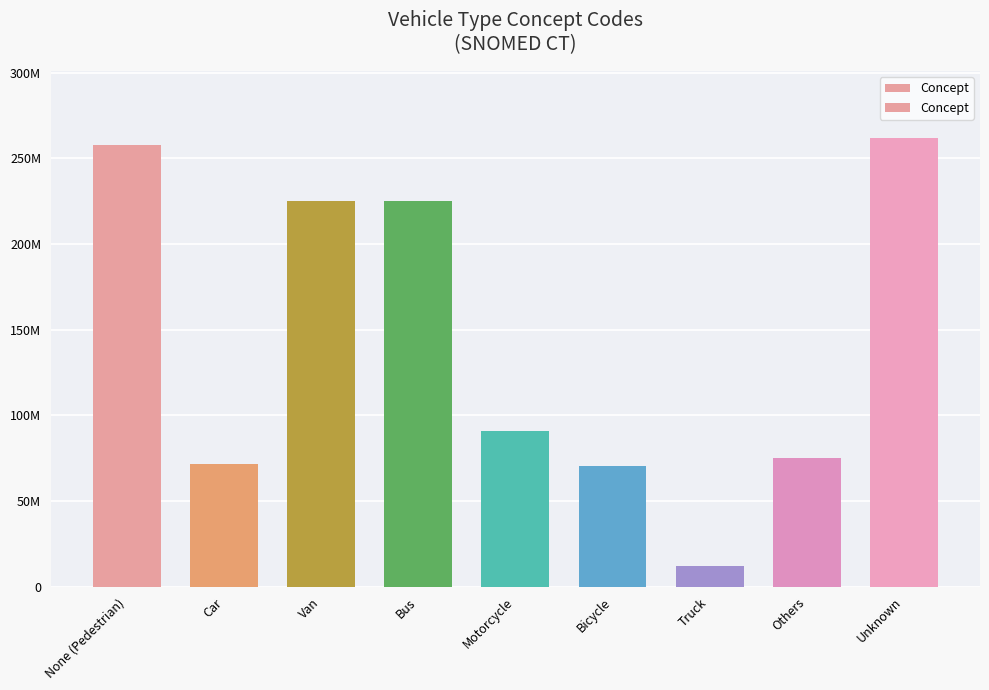

What is the average value?

143201227